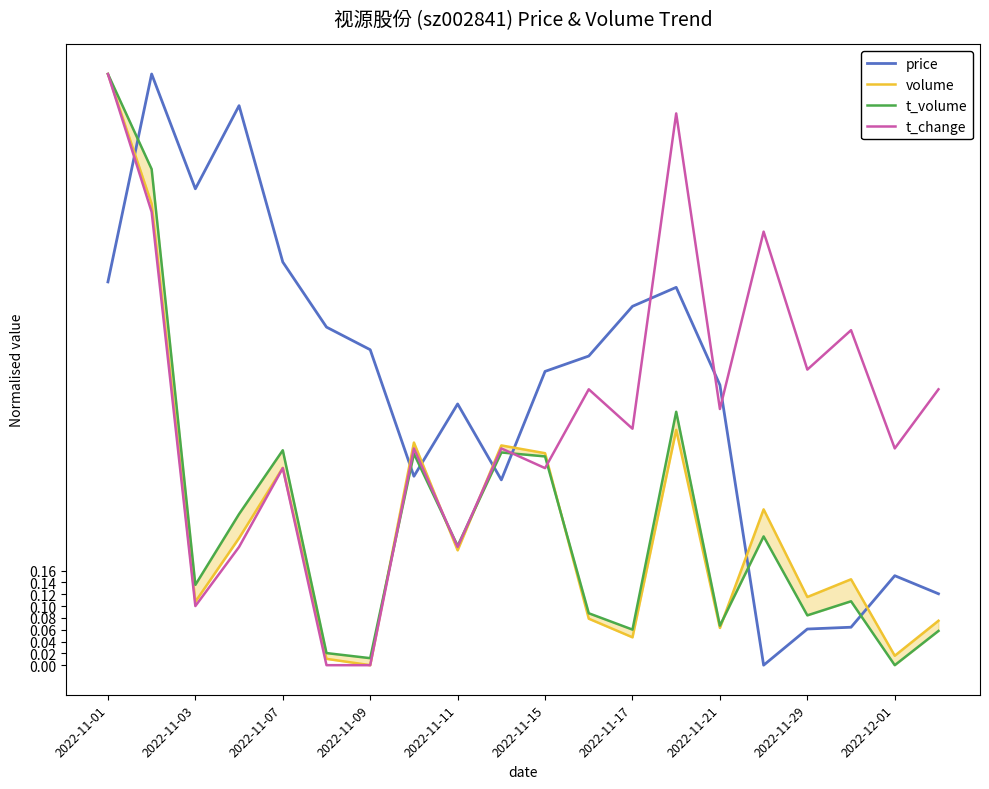

Which series ends up on top after the final intersection of t_change and price?

t_change